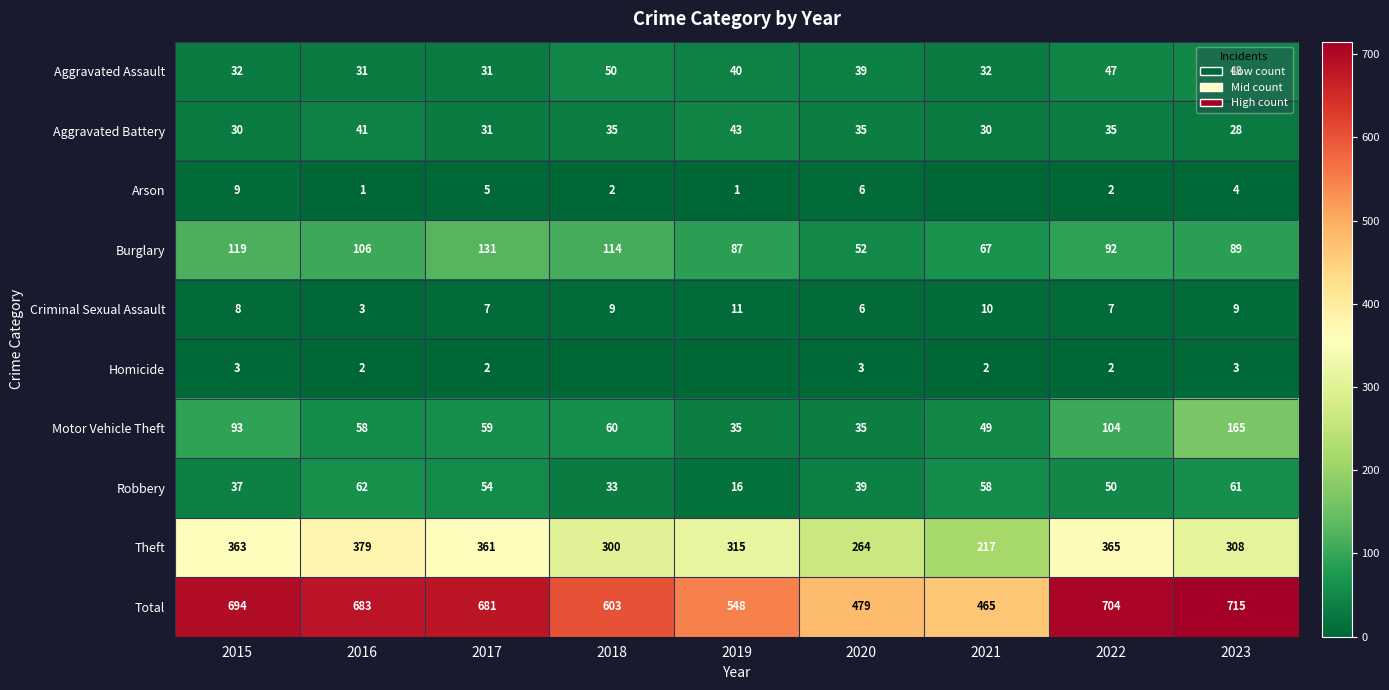

True or false: Aggravated Assault has a value of 41 at 2017.

False